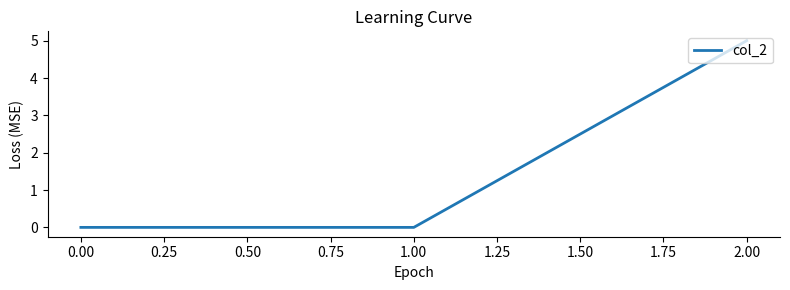

Which has a higher value, 1.00 or 2.00?

2.00